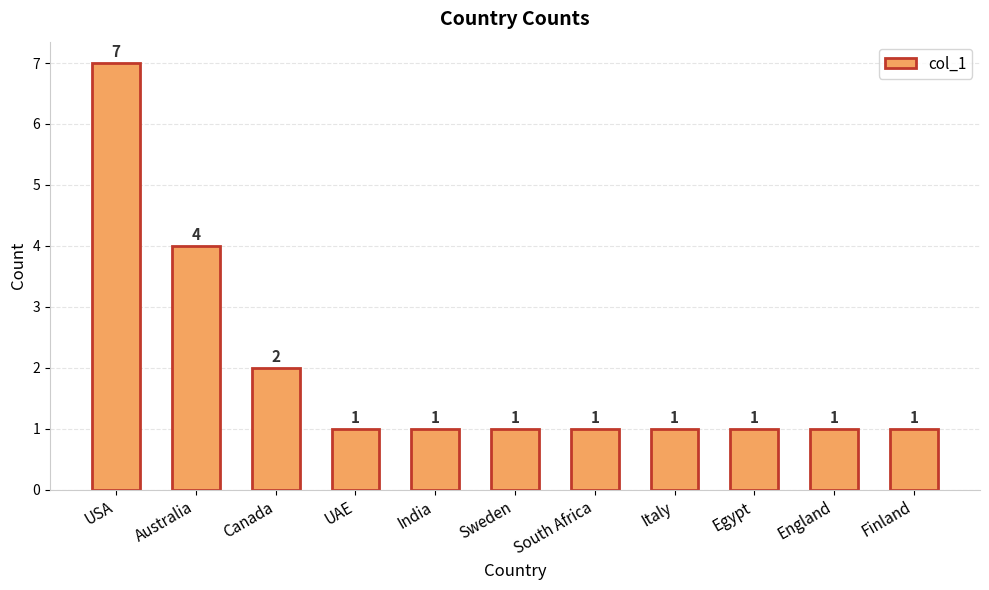

What is the average value?

2